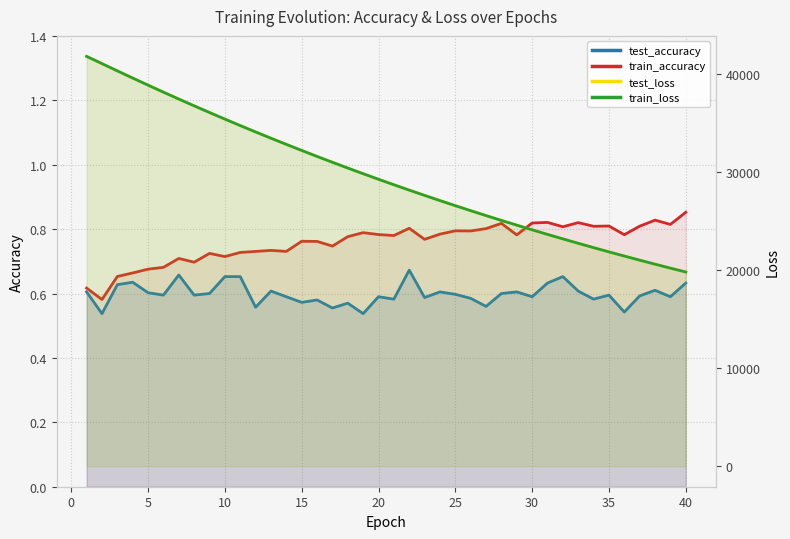

What are all the series names shown in the legend?

test_accuracy, train_accuracy, test_loss, train_loss